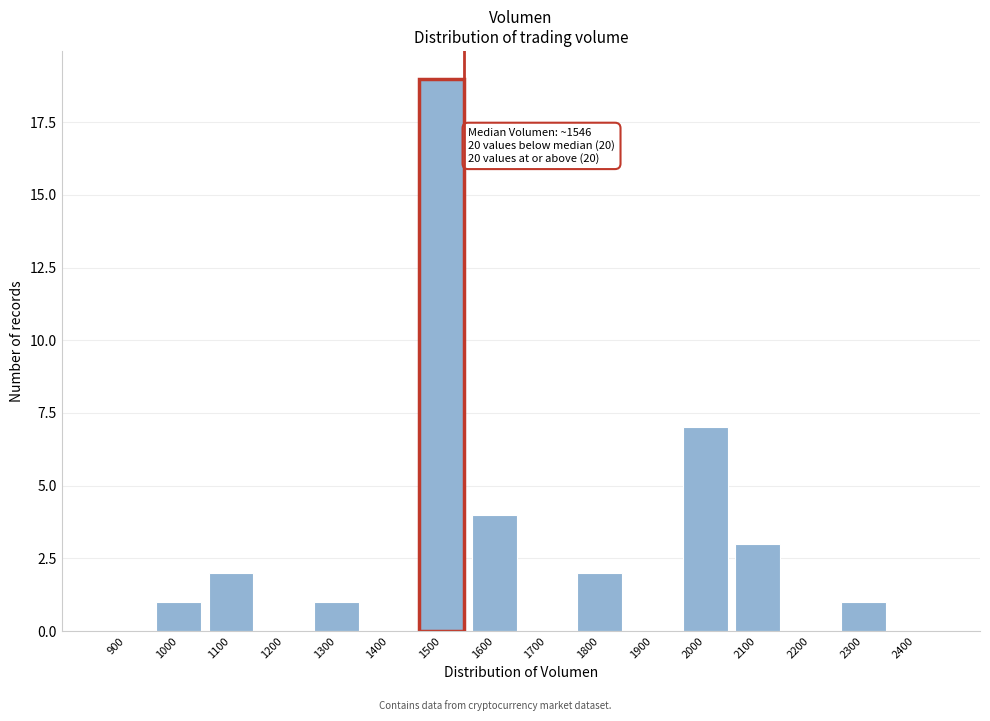

Reading right to left, transcribe all the data shown in this chart.

2400=0	2300=1	2200=0	2100=3	2000=7	1900=0	1800=2	1700=0	1600=4	1500=19	1400=0	1300=1	1200=0	1100=2	1000=1	900=0